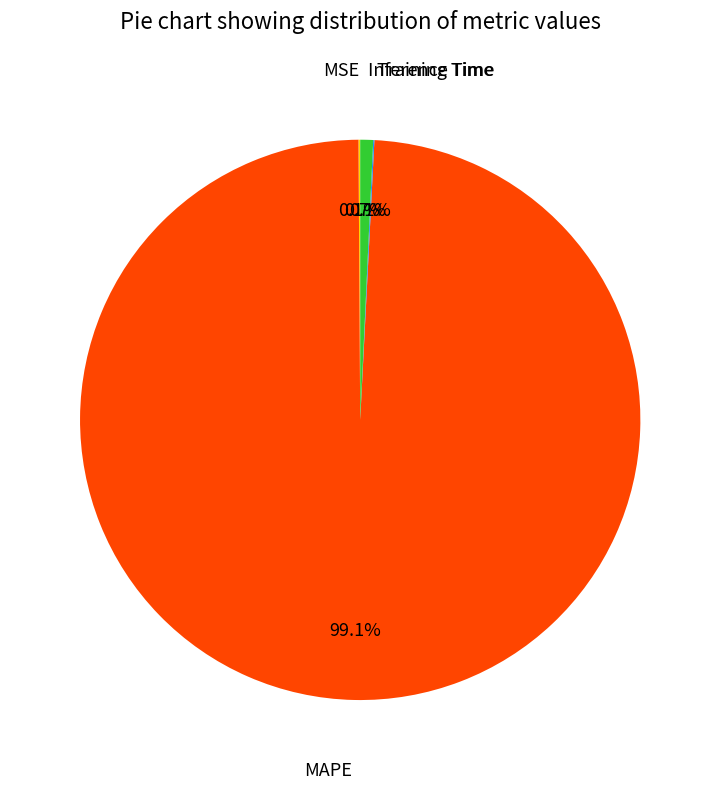

To the nearest percent, what is the average slice percentage?

25%